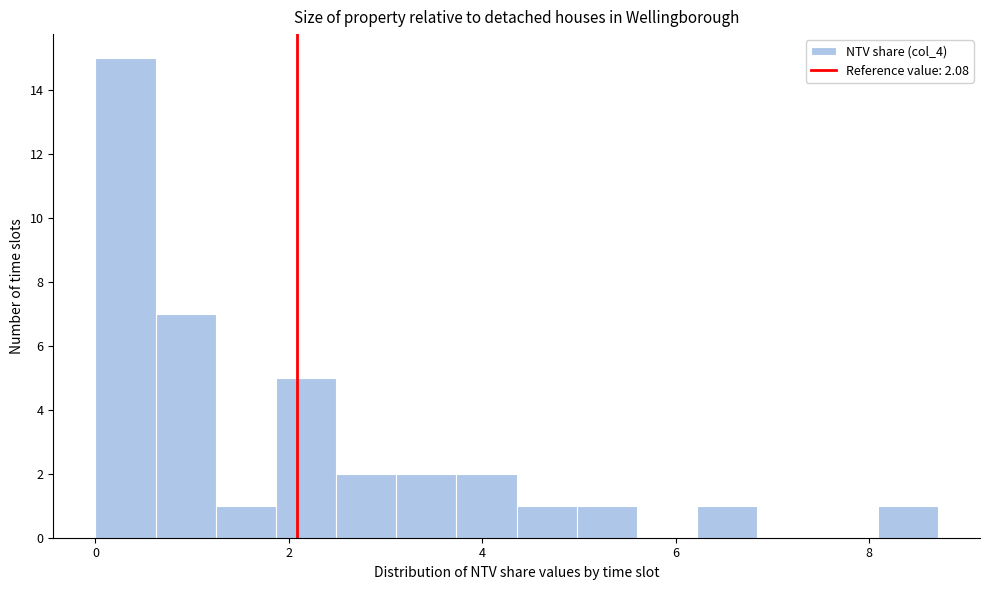

Around what value on the x-axis is the tallest bar? Give the approximate position of its centre, as read against the axis.

0.4